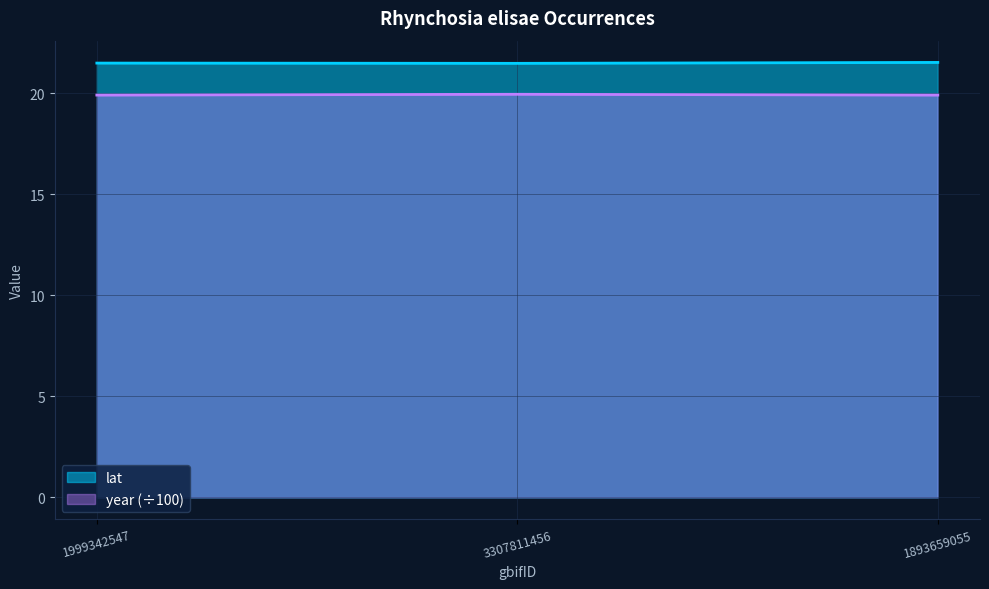

What is the value of the year point at the 2nd from the left?

19.9